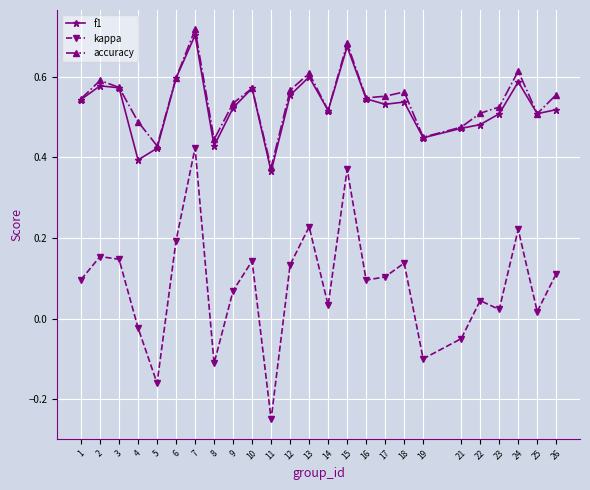

True or false: kappa has more than 2 interior local peaks.

True